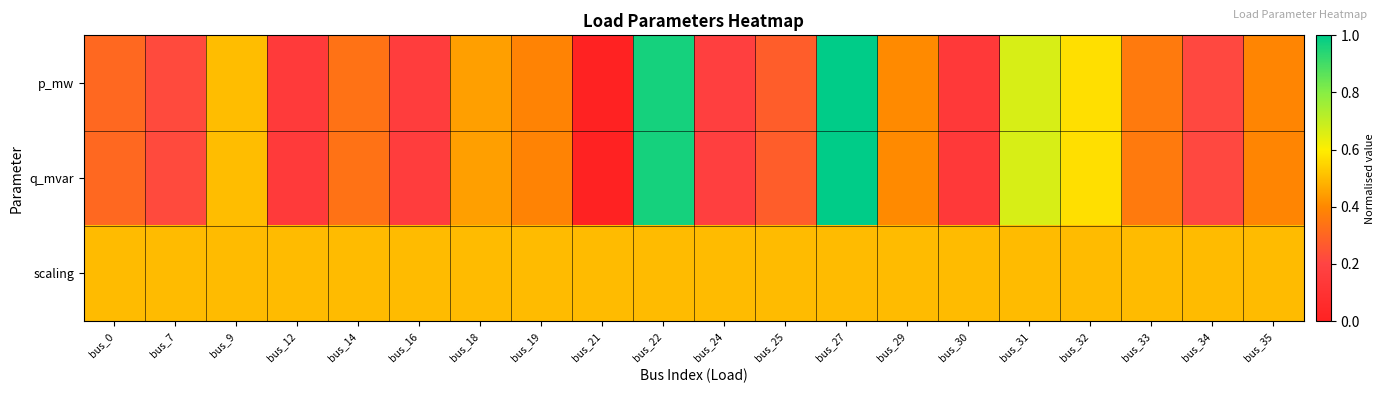

Between bus_35 and bus_25, which is larger?

bus_35